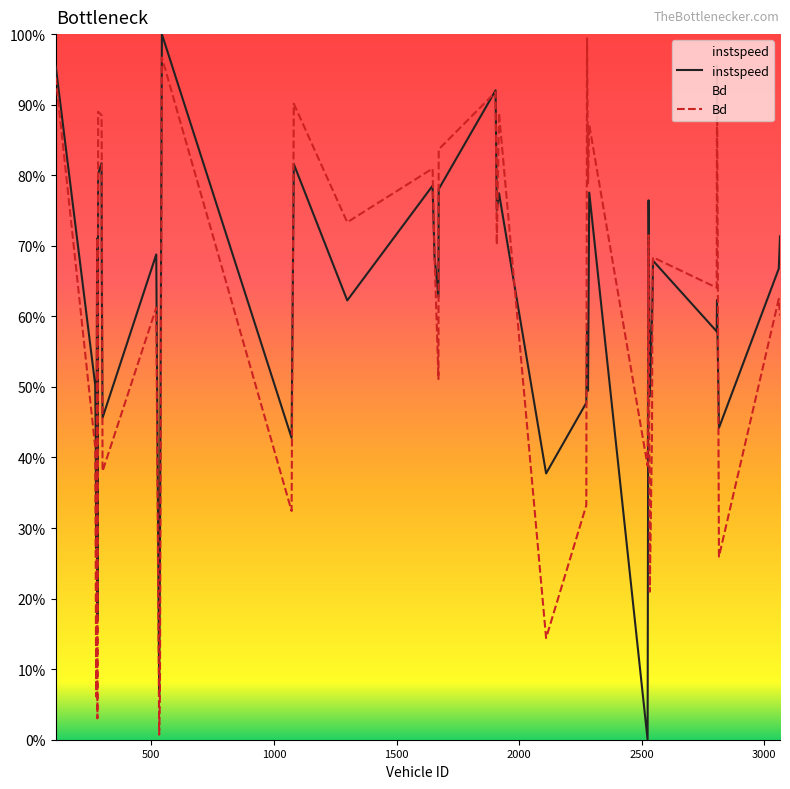

Which series has the largest total across all categories?

instspeed